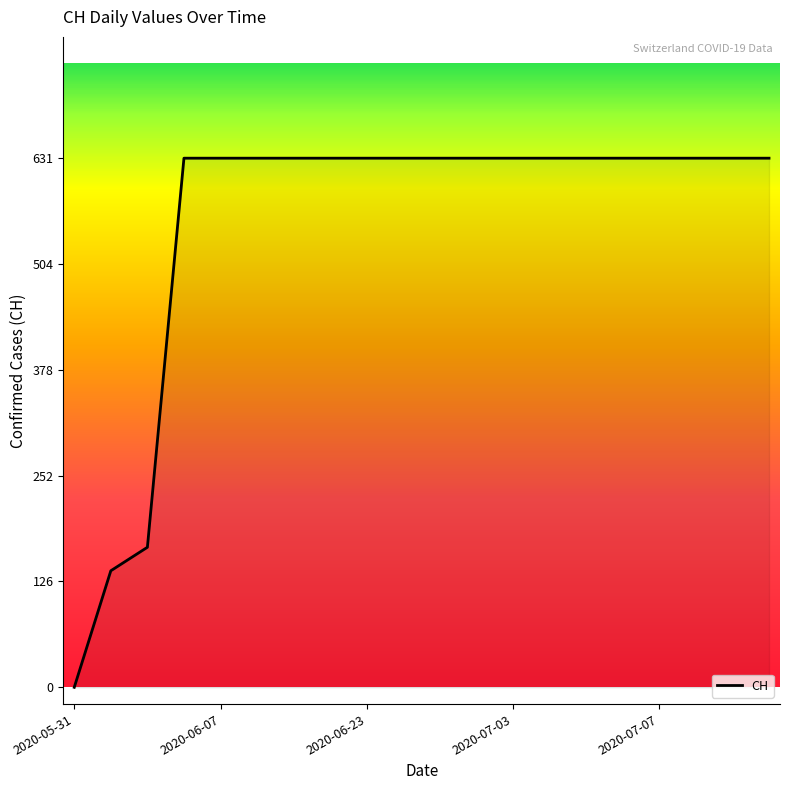

What is the maximum value shown in the chart?

631